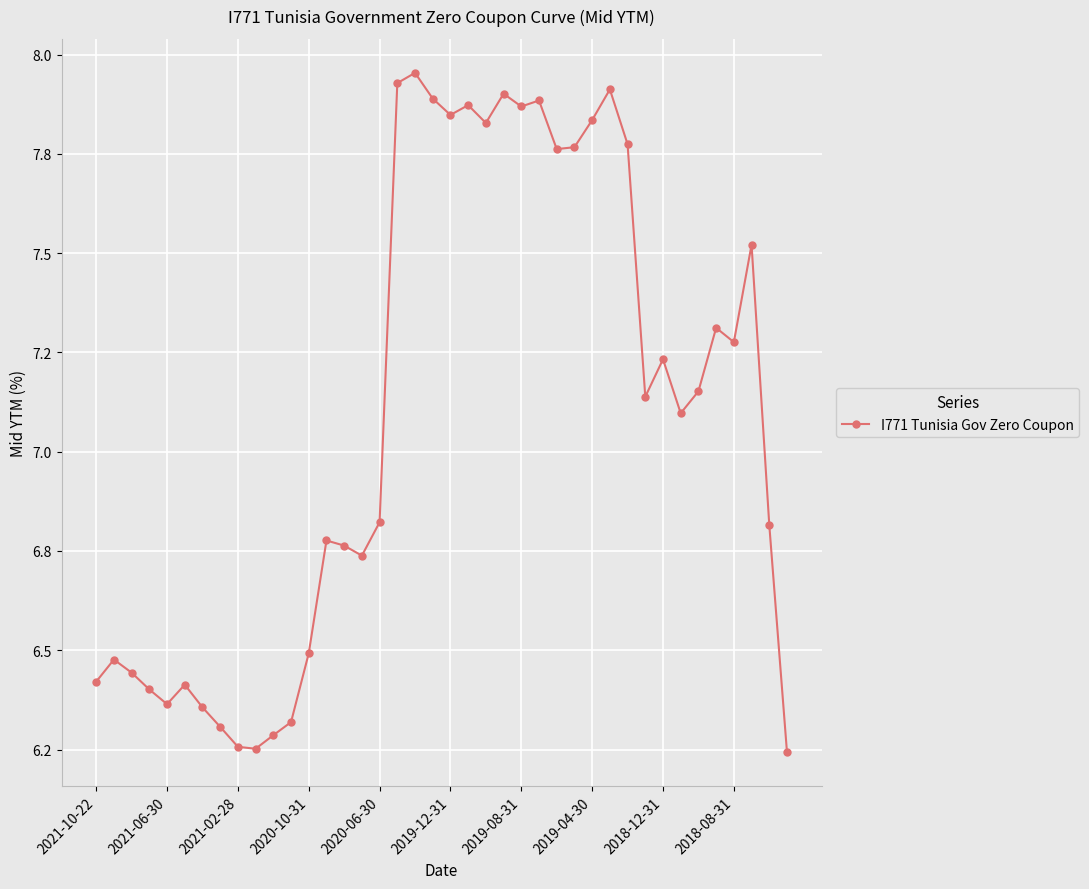

Rank the categories by value from highest to lowest.

18, 17, 29, 23, 19, 25, 21, 24, 20, 28, 22, 30, 27, 26, 37, 35, 36, 32, 34, 31, 33, 16, 38, 13, 14, 15, 12, 2021-06-30, 2021-02-28, 2021-10-22, 2019-12-31, 2020-10-31, 2020-06-30, 2019-08-31, 11, 2019-04-30, 10, 2018-12-31, 2018-08-31, 39